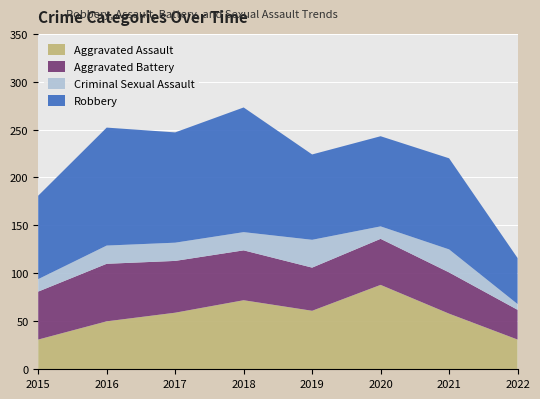

Reading right to left, transcribe all the data shown in this chart.

Aggravated Assault: 31	58	88	61	72	59	50	31
Aggravated Battery: 31	43	48	45	52	54	60	50
Criminal Sexual Assault: 6	24	13	29	19	19	19	13
Robbery: 48	95	94	89	130	115	123	87